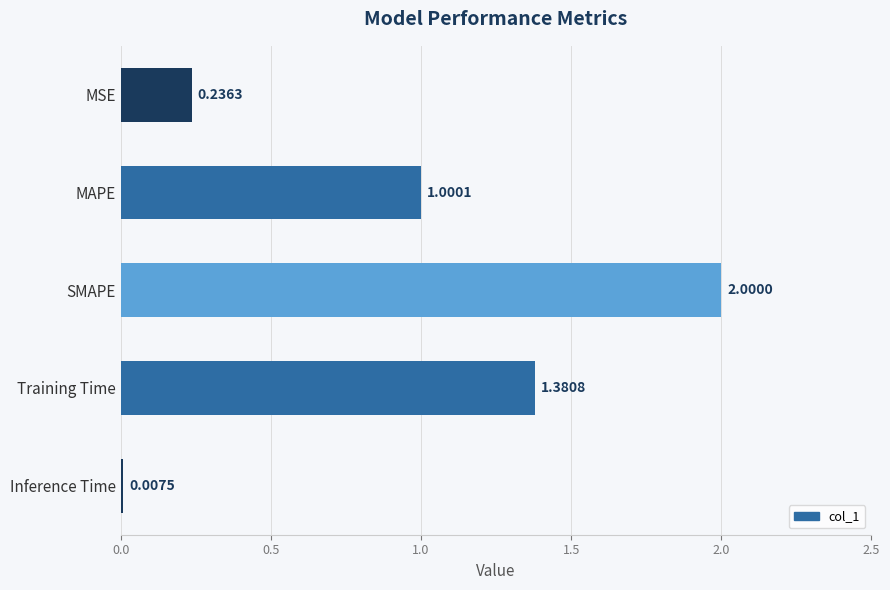

Are the bars horizontal?

Yes